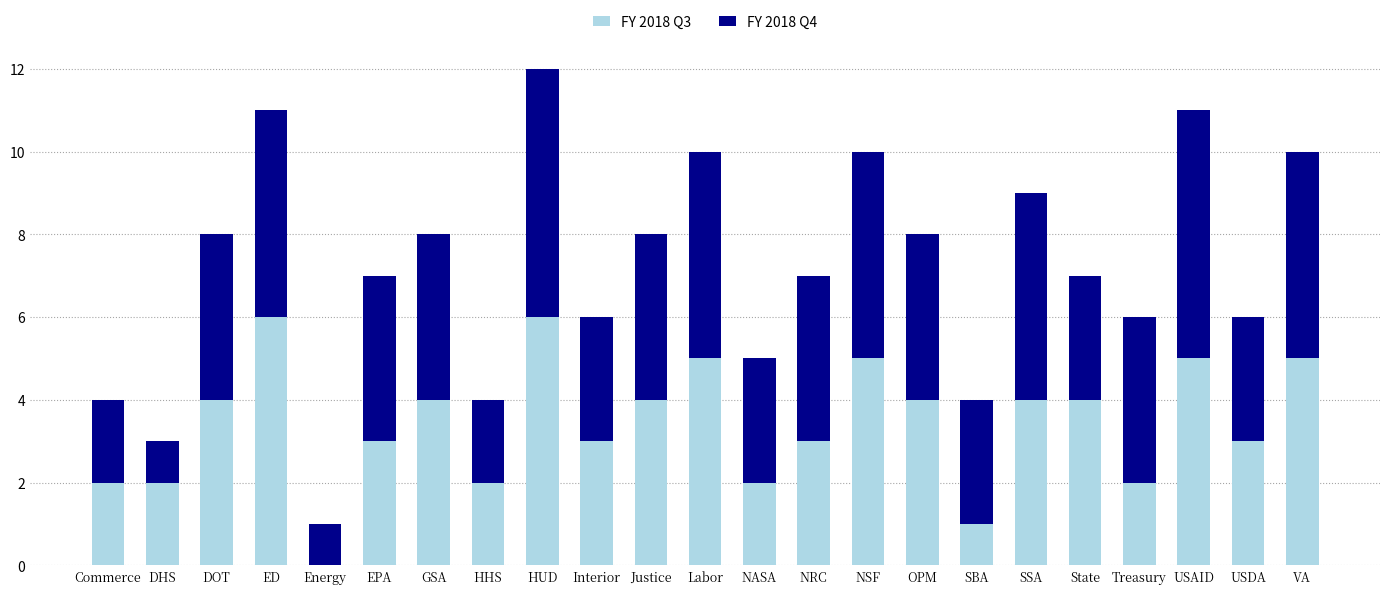

Are the bars grouped side by side (vs. stacked)?

No